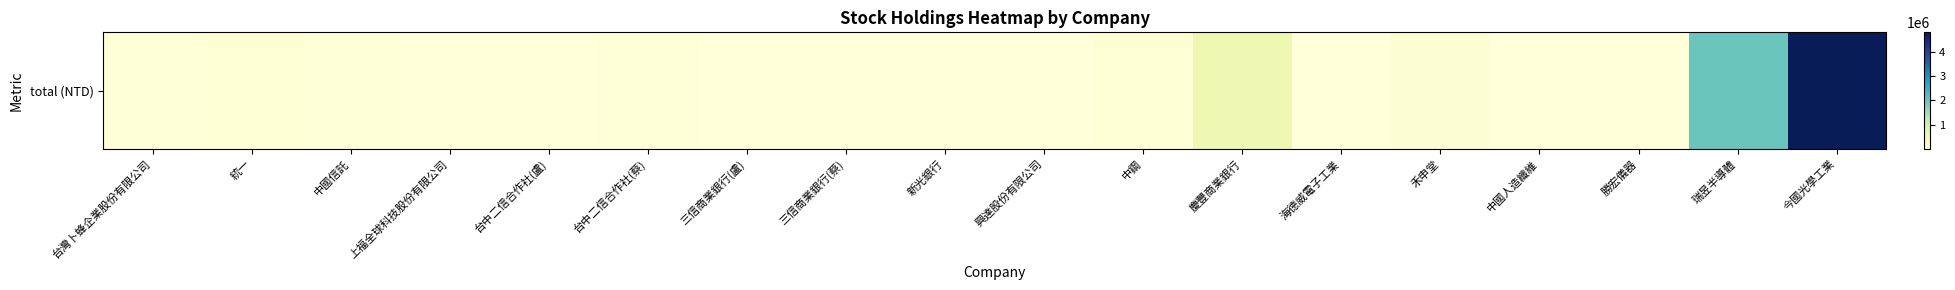

The value at 台中二信合作社(蔡) is 25087. True or false?

False